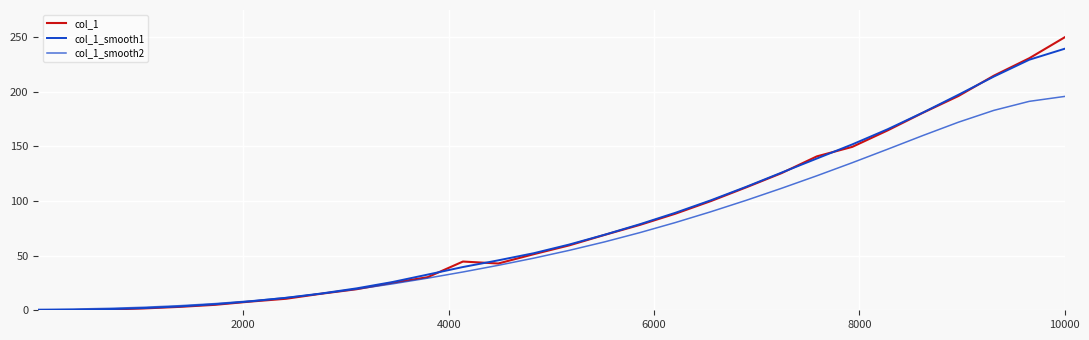

How many lines are shown in the chart?

3